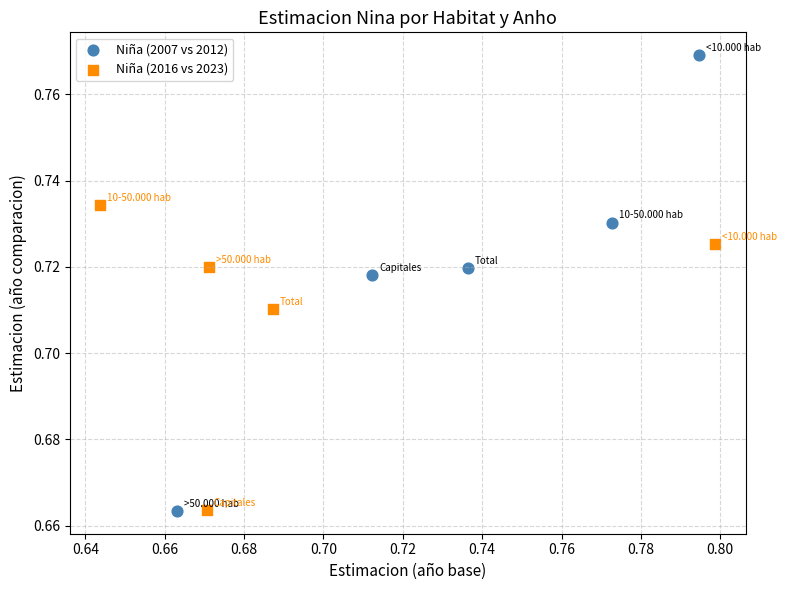

What are all the series names shown in the legend?

Niña (2007 vs 2012), Niña (2016 vs 2023)